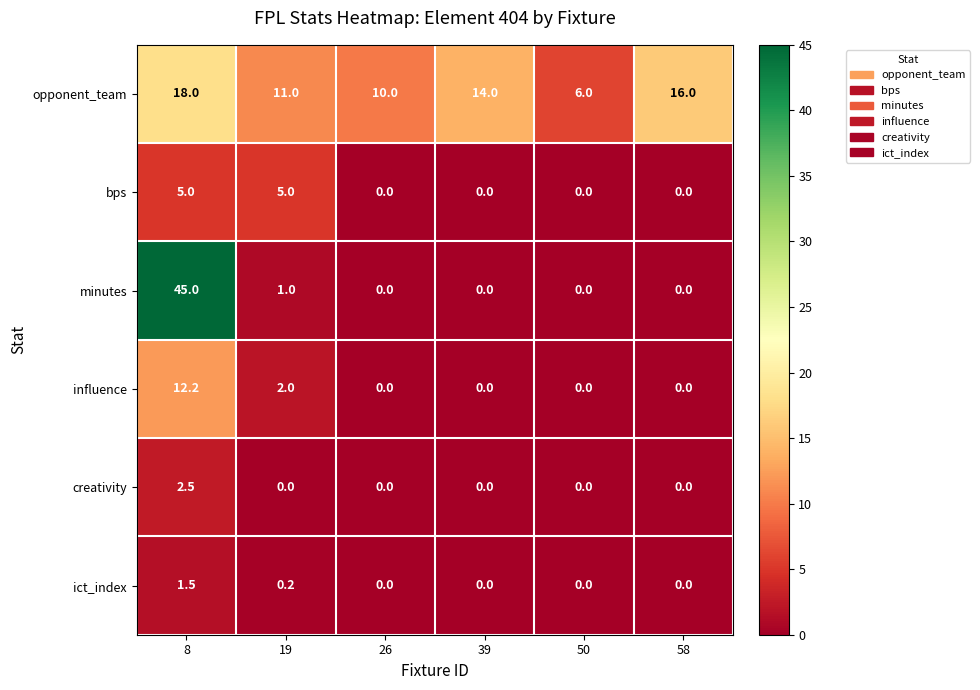

What is the spread (max minus min) of values at 19?

11.0